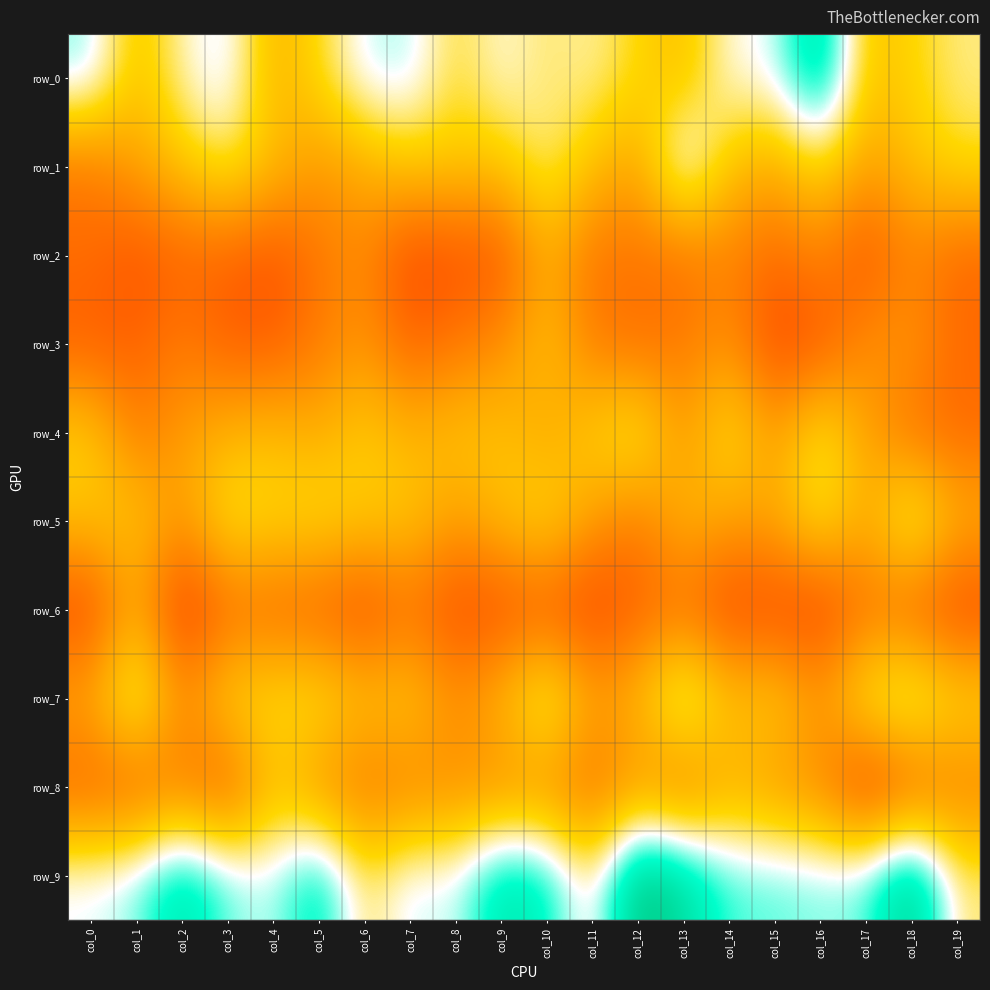

Reading left to right, extract all data points from this chart.

row_0: 0.7	0.5	0.6	0.7	0.4	0.5	0.7	0.7	0.5	0.6	0.6	0.6	0.5	0.5	0.6	0.6	0.9	0.5	0.5	0.6
row_1: 0.3	0.4	0.5	0.6	0.5	0.4	0.4	0.5	0.5	0.5	0.6	0.5	0.4	0.7	0.5	0.4	0.5	0.4	0.5	0.5
row_2: 0.3	0.2	0.2	0.2	0.2	0.3	0.3	0.2	0.2	0.2	0.4	0.3	0.3	0.3	0.3	0.3	0.3	0.2	0.3	0.3
row_3: 0.2	0.2	0.3	0.2	0.2	0.3	0.4	0.2	0.3	0.3	0.5	0.3	0.3	0.3	0.4	0.2	0.2	0.4	0.4	0.3
row_4: 0.5	0.3	0.4	0.4	0.5	0.4	0.5	0.4	0.5	0.5	0.4	0.5	0.6	0.4	0.6	0.4	0.6	0.4	0.3	0.3
row_5: 0.5	0.5	0.4	0.6	0.5	0.5	0.5	0.5	0.4	0.5	0.5	0.4	0.3	0.4	0.4	0.4	0.6	0.4	0.6	0.4
row_6: 0.2	0.4	0.1	0.3	0.3	0.2	0.2	0.3	0.2	0.2	0.2	0.2	0.2	0.3	0.2	0.2	0.2	0.3	0.2	0.2
row_7: 0.4	0.6	0.4	0.5	0.5	0.6	0.5	0.5	0.4	0.5	0.6	0.4	0.5	0.7	0.5	0.5	0.4	0.6	0.6	0.5
row_8: 0.2	0.2	0.3	0.2	0.5	0.3	0.3	0.3	0.3	0.3	0.3	0.3	0.4	0.3	0.4	0.4	0.3	0.1	0.2	0.3
row_9: 0.6	0.7	0.8	0.7	0.7	0.8	0.5	0.7	0.6	0.8	0.8	0.6	1.0	0.9	0.7	0.7	0.7	0.7	0.9	0.6